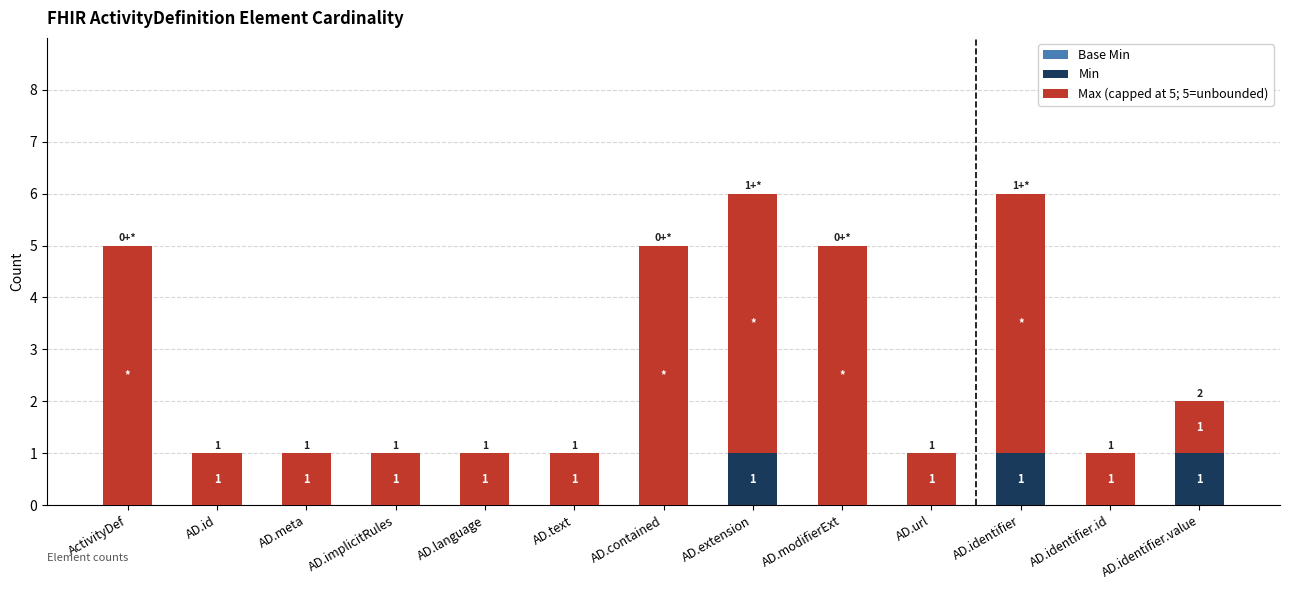

Reading right to left, what are the values for Min?

AD.identifier.value=1	AD.identifier.id=0	AD.identifier=1	AD.url=0	AD.modifierExt=0	AD.extension=1	AD.contained=0	AD.text=0	AD.language=0	AD.implicitRules=0	AD.meta=0	AD.id=0	ActivityDef=0